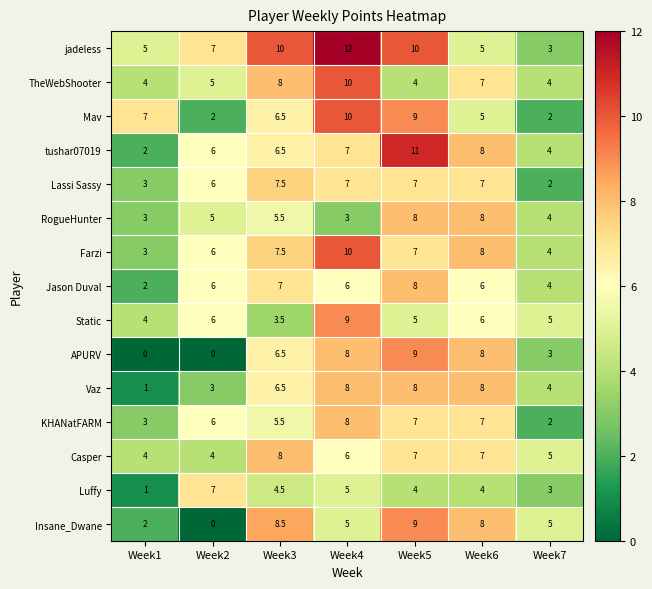

Count the Mav values in the range 2 to 9.

6